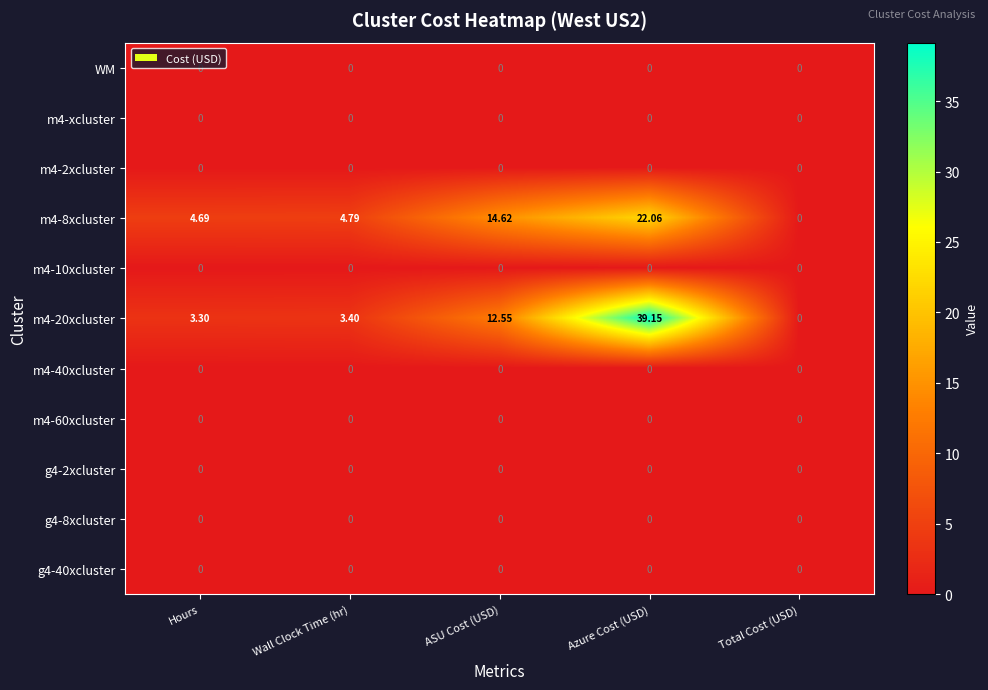

Where does the m4-20xcluster series first go above 3?

Hours